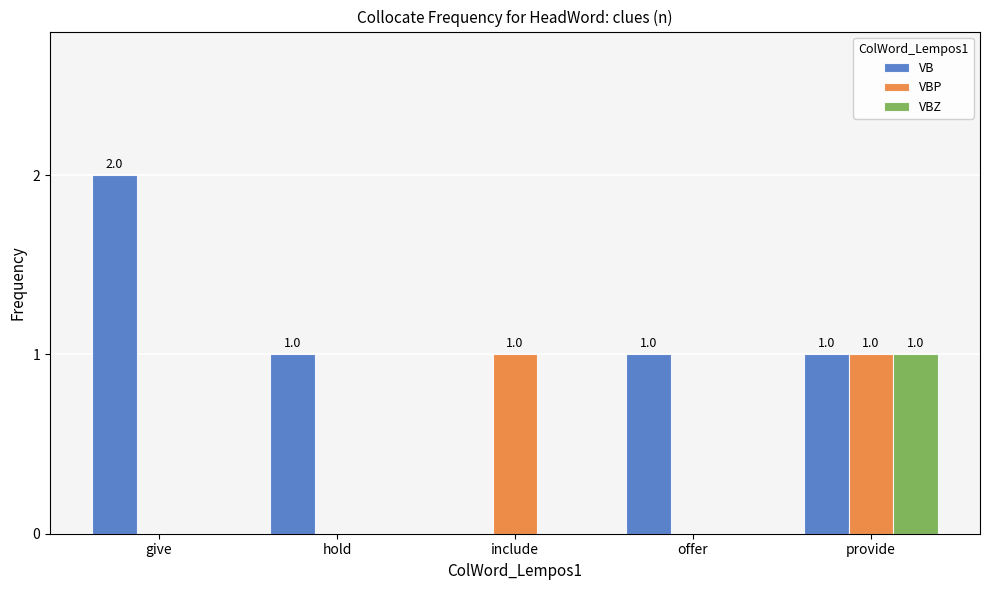

How many distinct data groups are displayed?

3